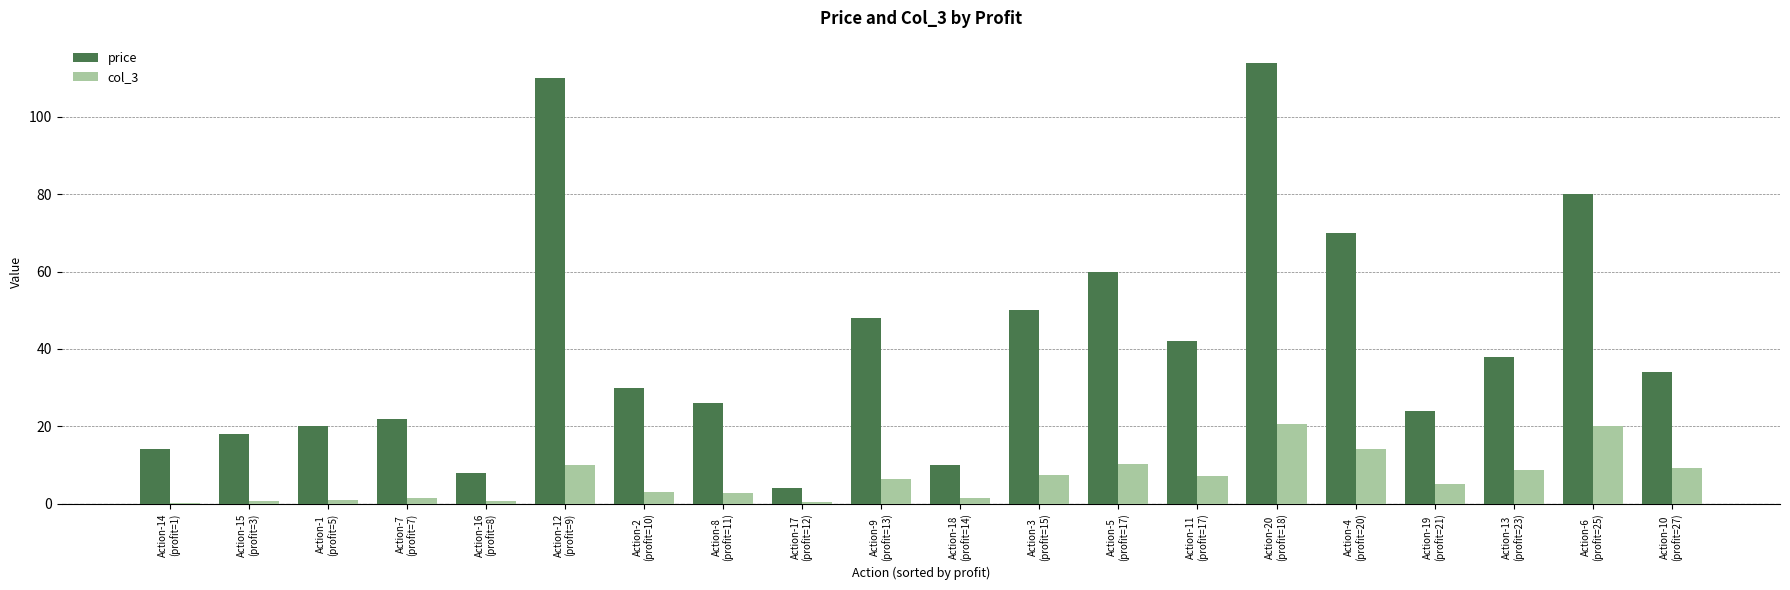

Read the col_3 value at Action-19
(profit=21).

5.0